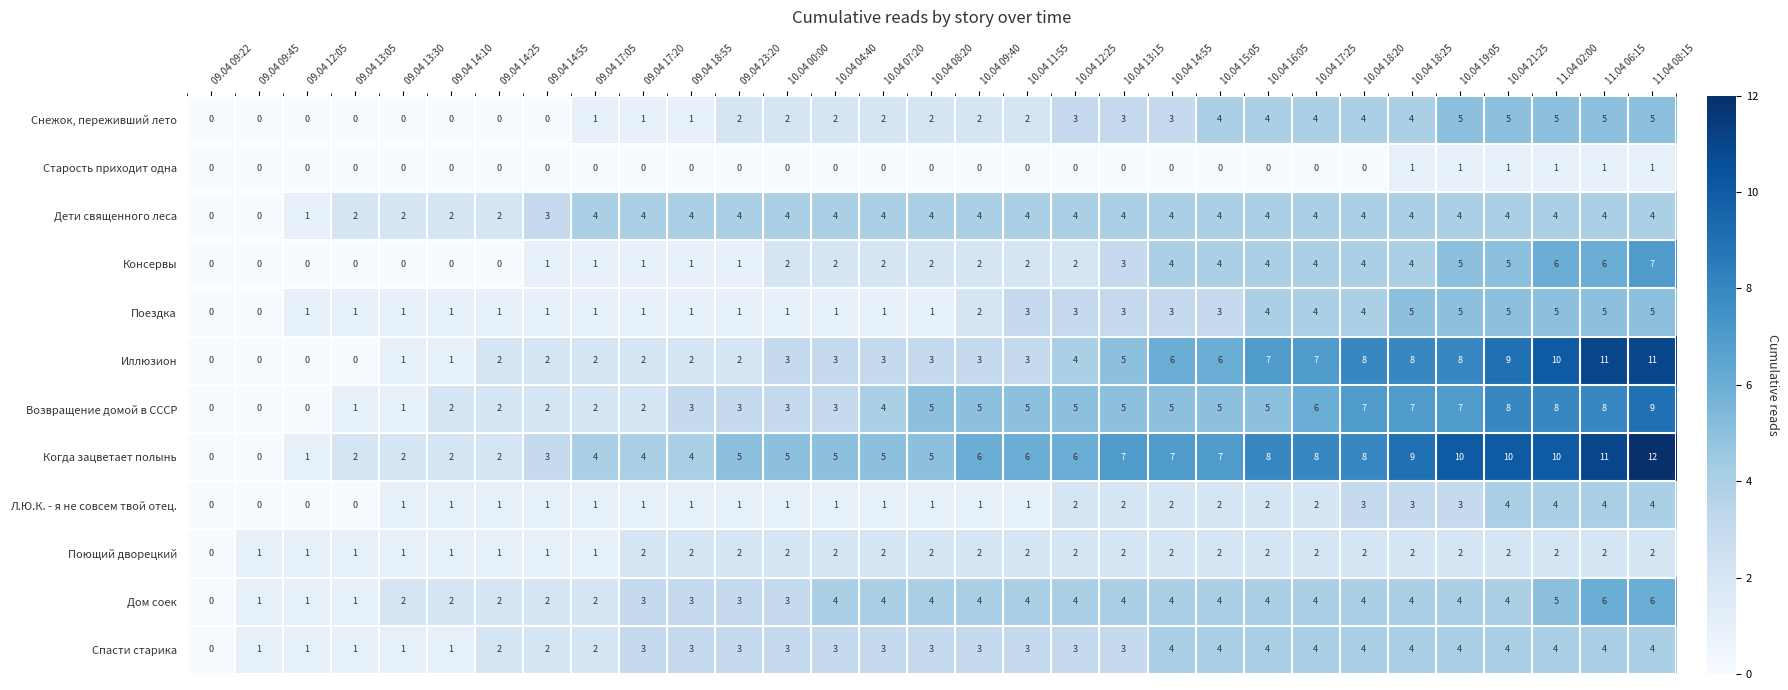

Between 09.04 14:55 and 11.04 02:00, which series saw the biggest shift?

Иллюзион